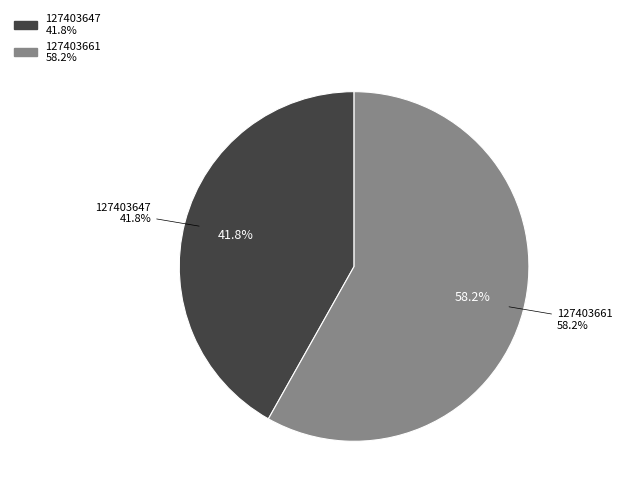

Which slice is the largest?

127403661